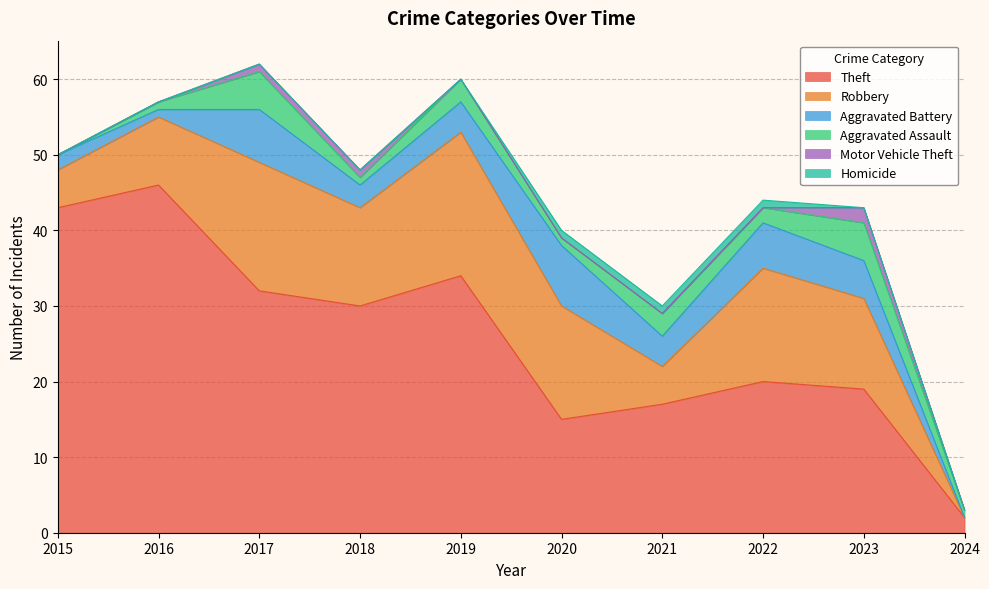

Which series ends up on top after the final intersection of Motor Vehicle Theft and Homicide?

Motor Vehicle Theft